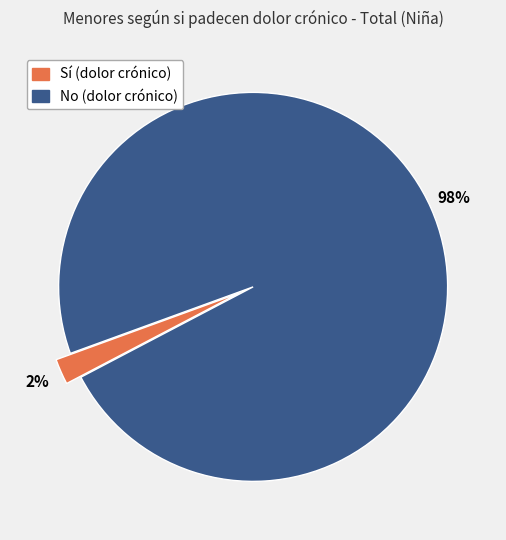

Rank the categories by value from lowest to highest.

Sí, No